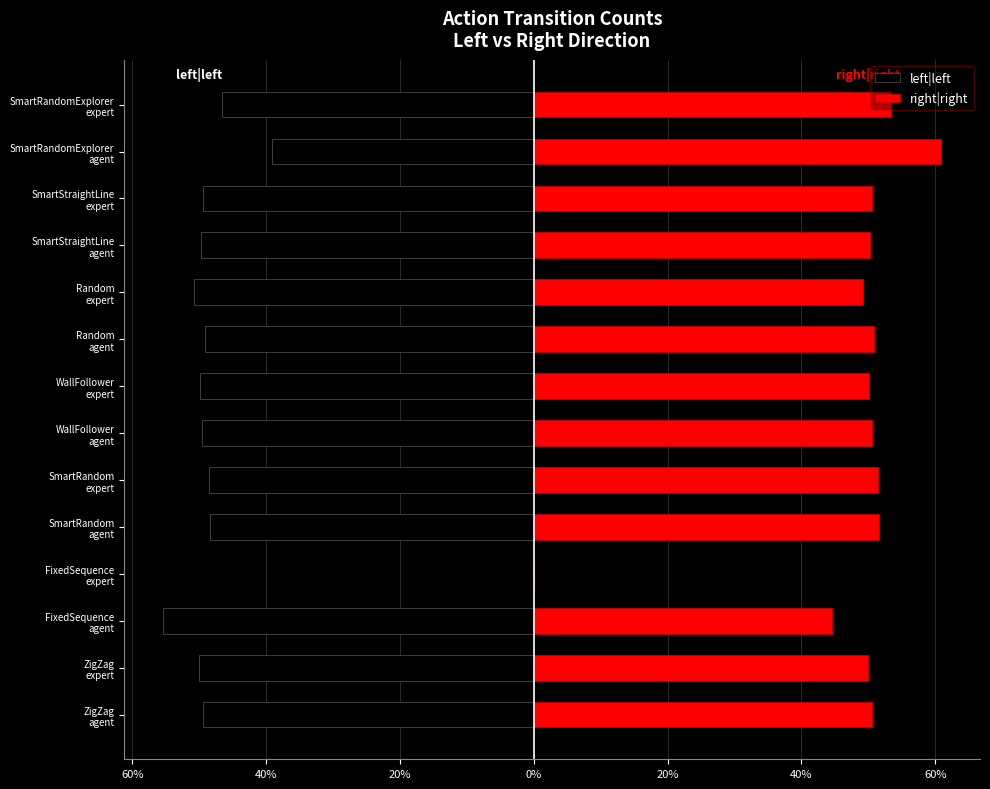

Does the chart contain any negative values?

Yes